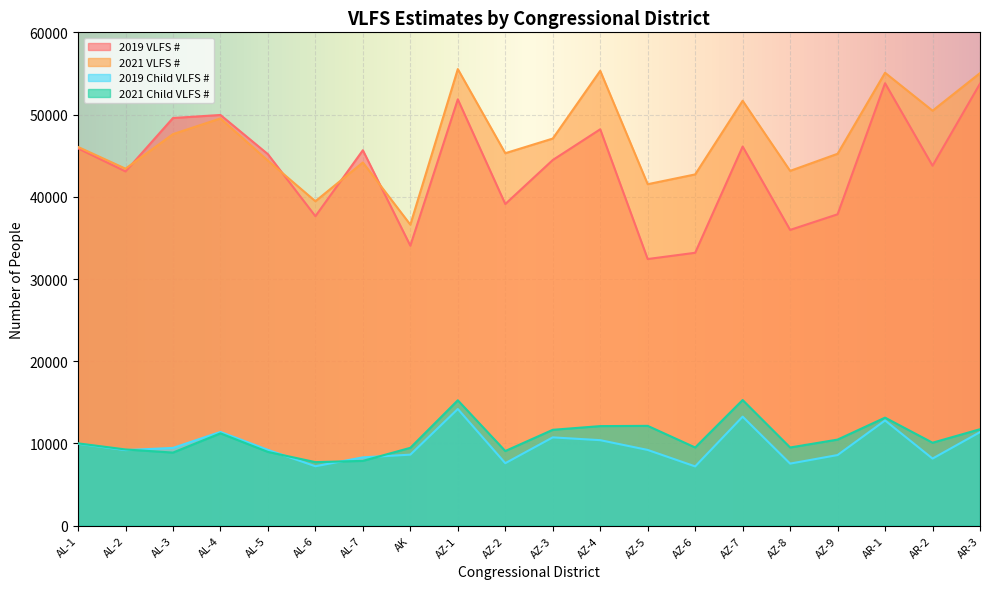

What are all the series names shown in the legend?

2019 VLFS #, 2021 VLFS #, 2019 Child VLFS #, 2021 Child VLFS #